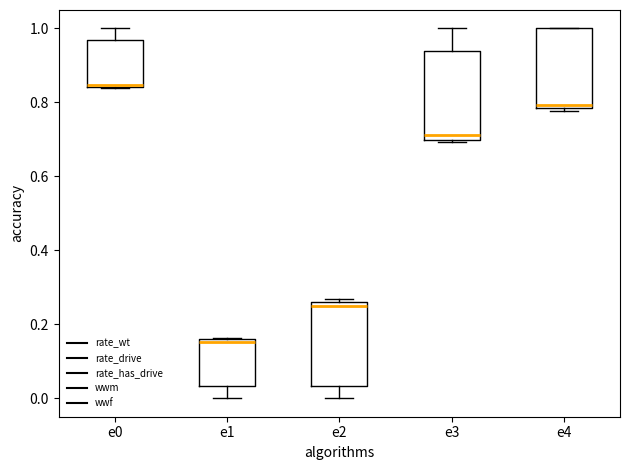

Where is the lower edge of the box for e0 on the y-axis? The values are not printed on the chart, so give them approximately, as read against the axis.

0.84